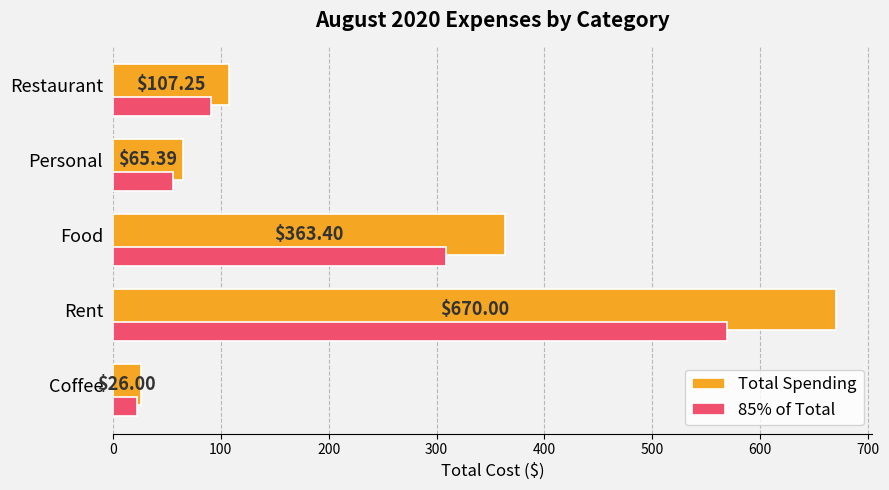

What is the difference between the maximum and minimum values in the Total Spending series?

644.0